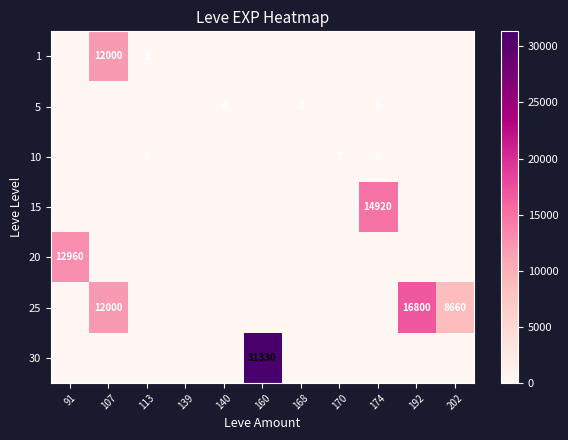

How many categories are shown in the chart?

11